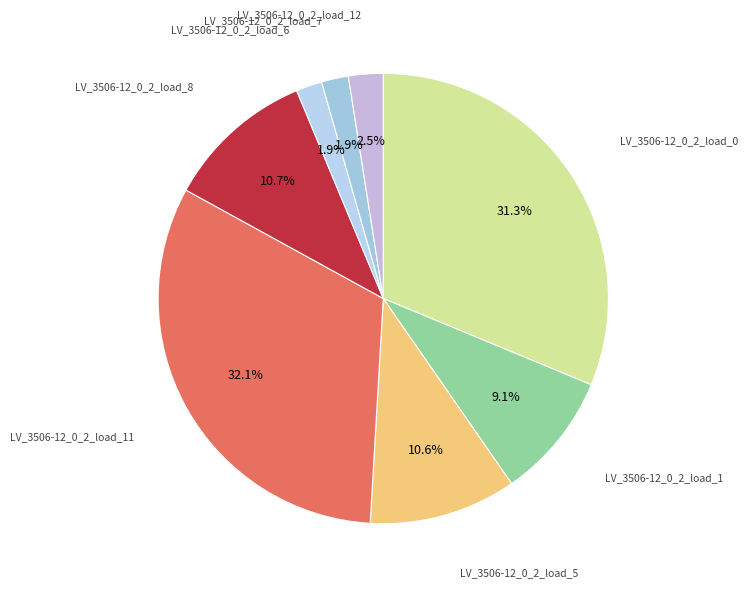

Does LV_3506-12_0_2_load_0 represent more than half of the total?

No